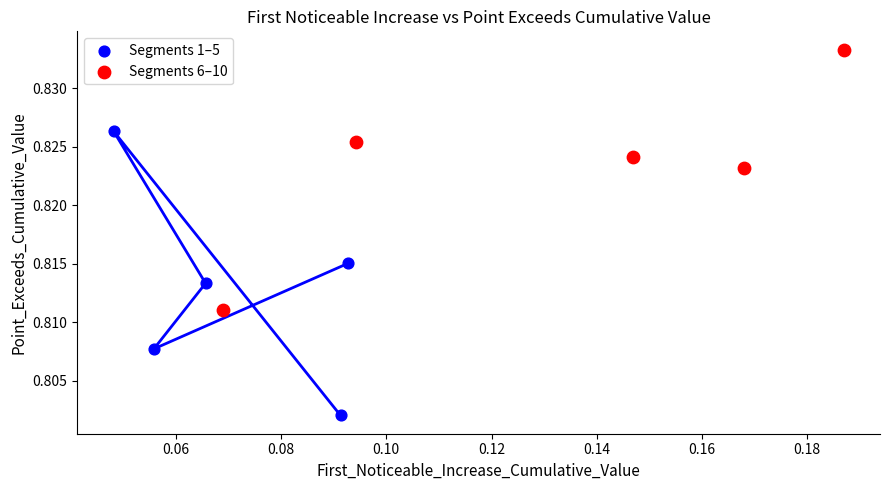

Which series has the widest spread of Y values?

Segments 1–5